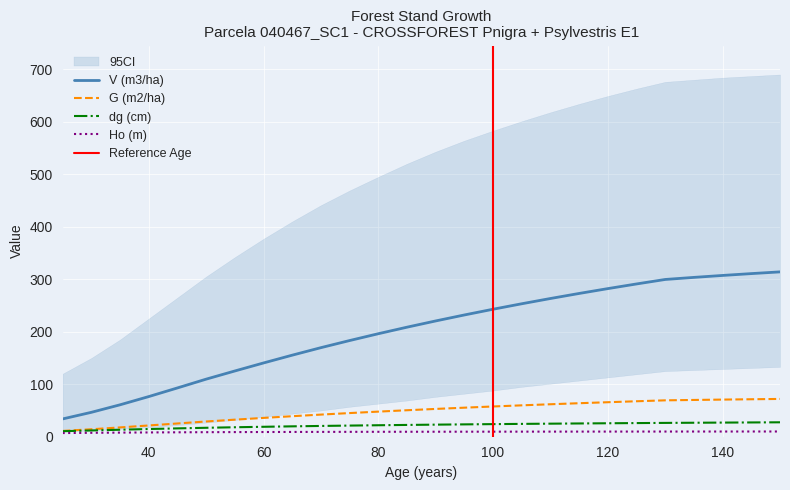

What is the approximate value of Ho (m) at 115?

9.8